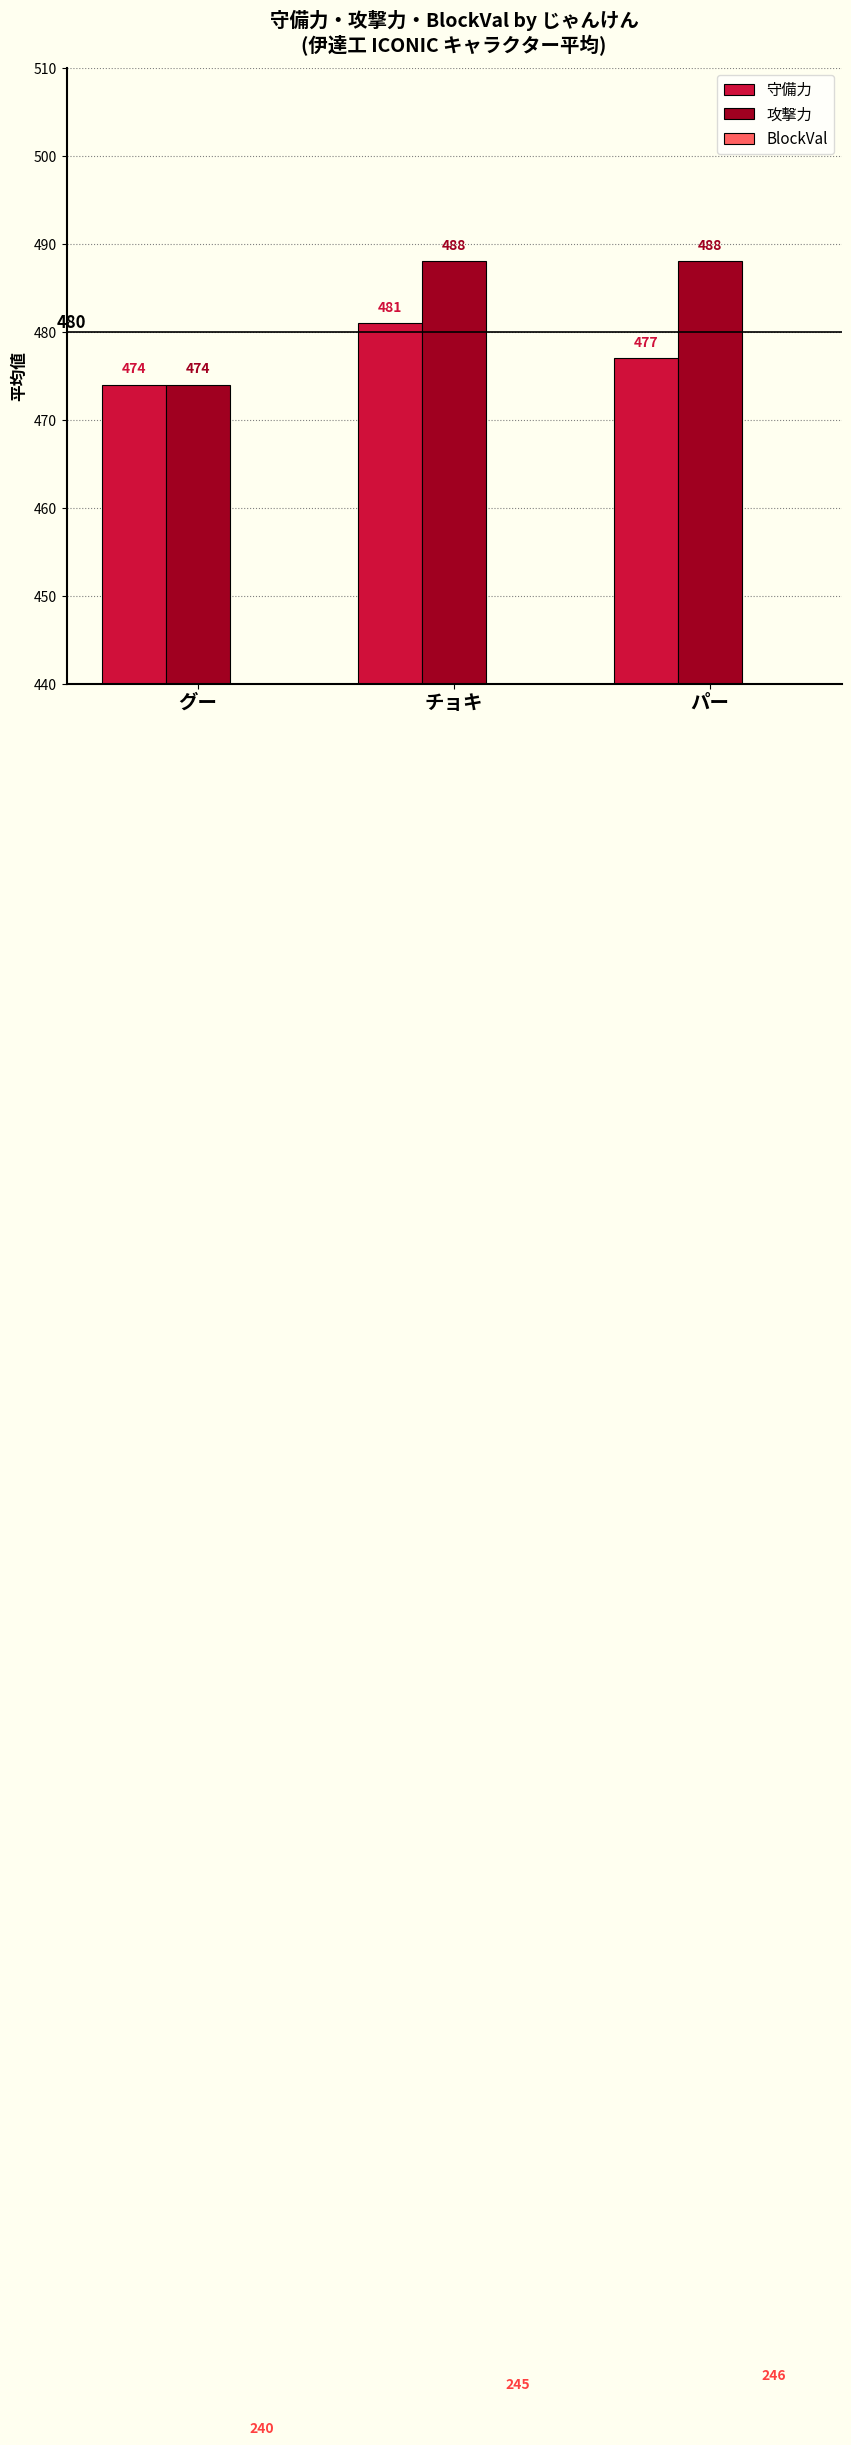

Which category has the highest value across all series?

チョキ